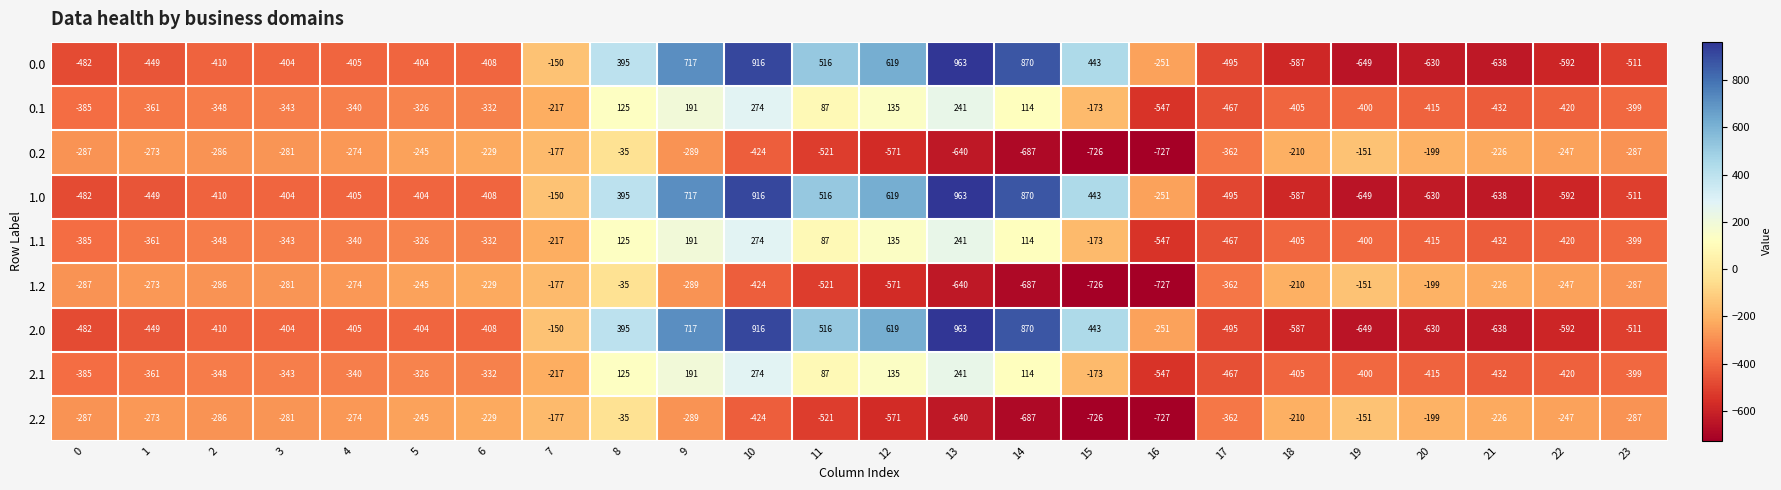

What is the total value across all series at 15?

-1368